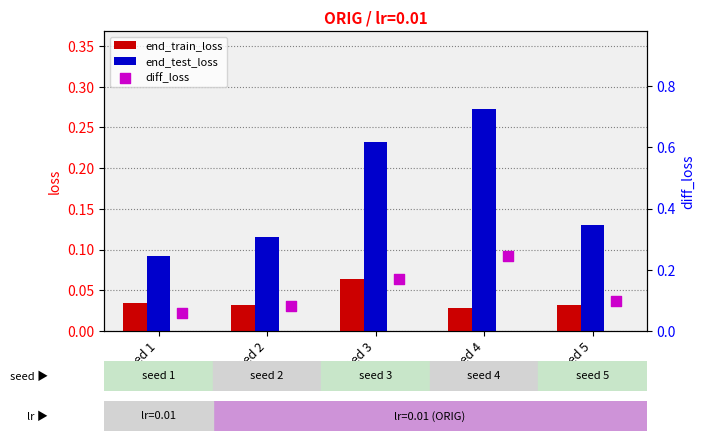

Is the value of end_train_loss at seed 2 greater than the value of end_test_loss at seed 2?

No